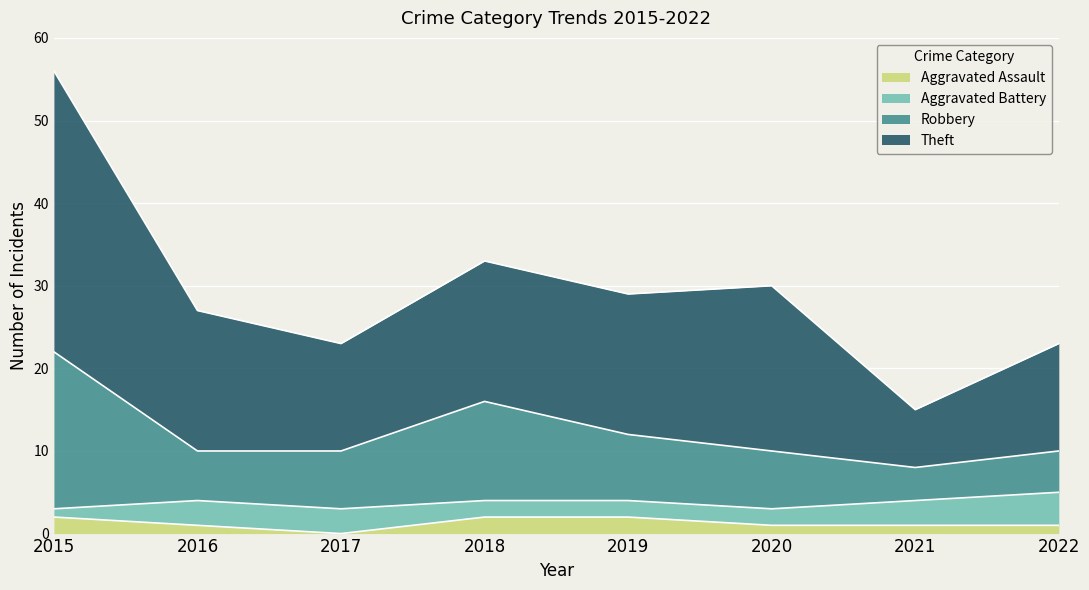

Is it true that Aggravated Assault equals 1 at 2021?

True